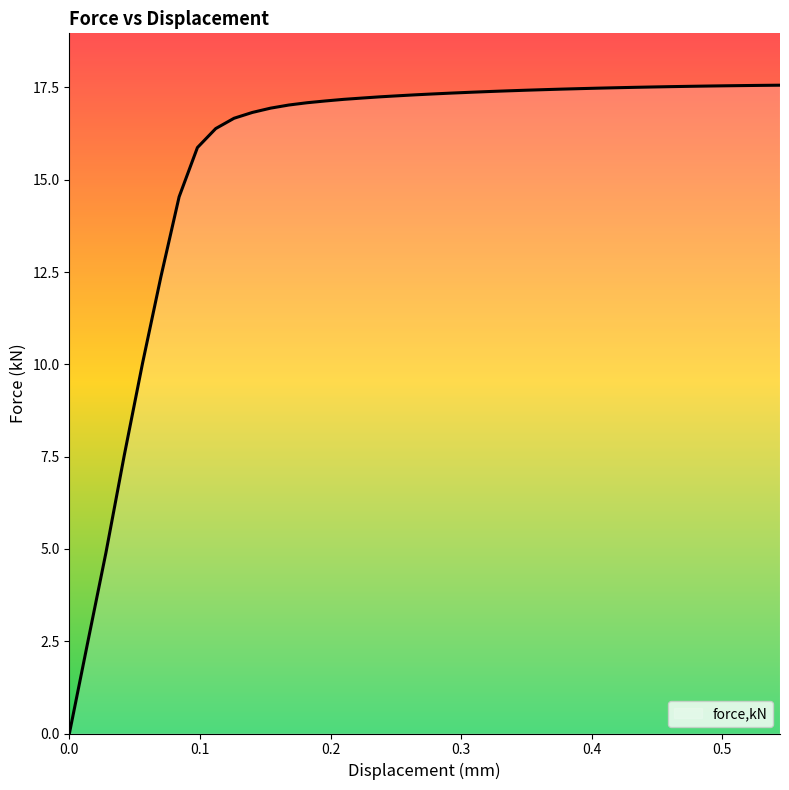

What is the difference between the maximum and minimum values?

17.6